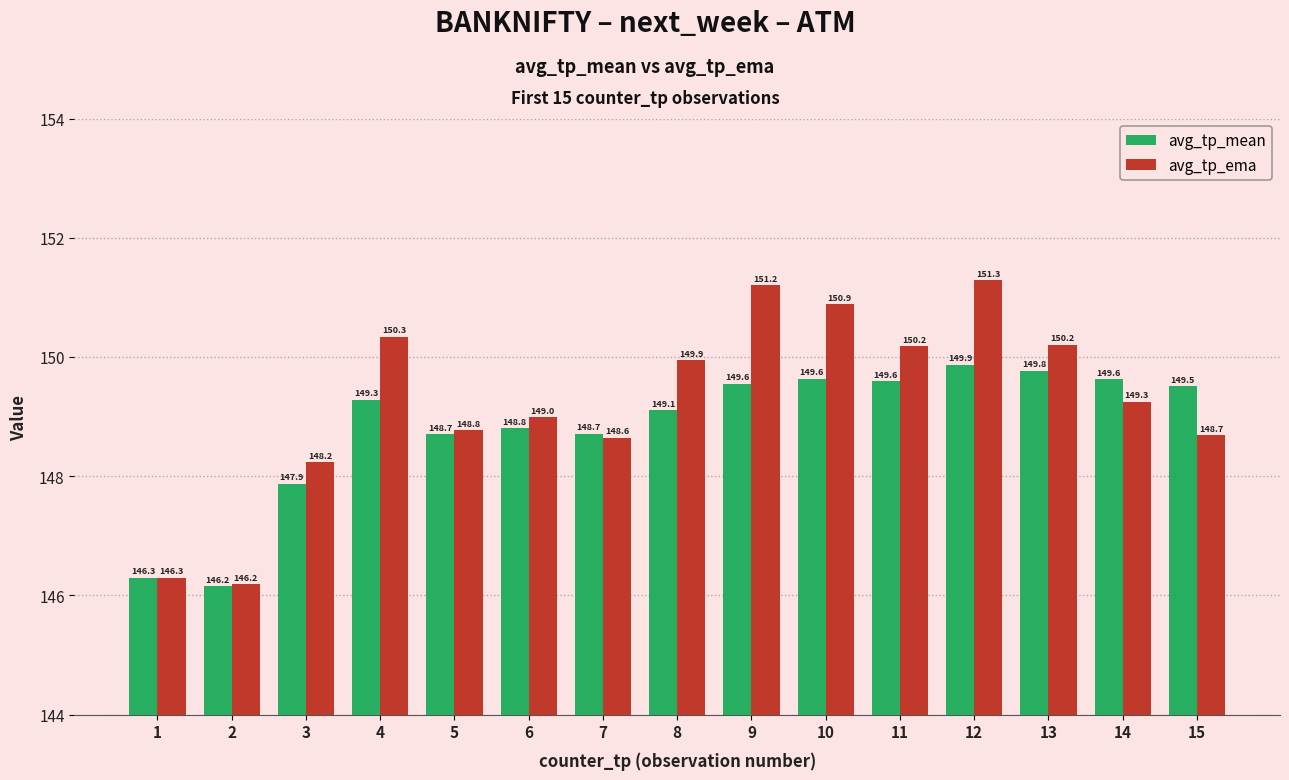

Rank the series by their average value, from lowest to highest.

avg_tp_mean, avg_tp_ema